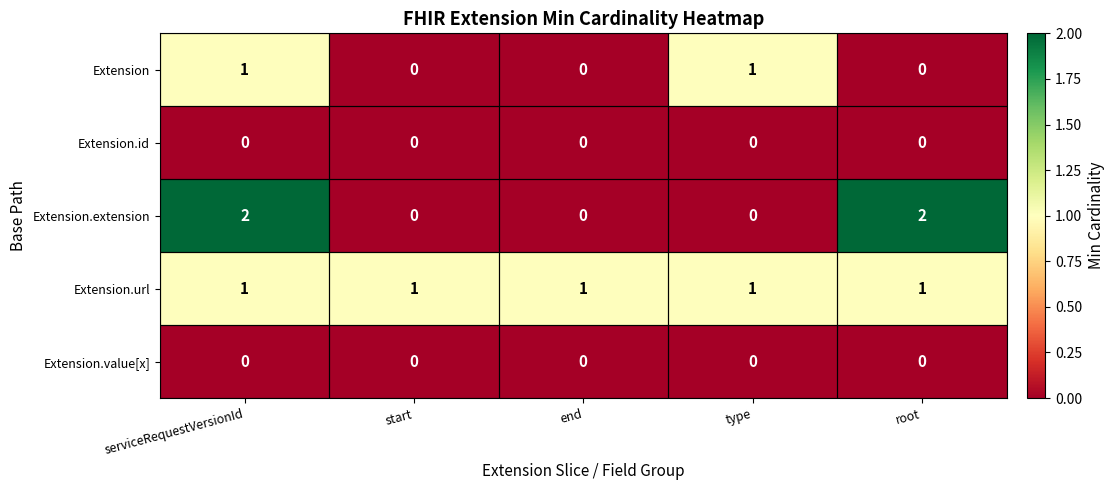

Is it true that Extension.extension equals 1 at start?

False